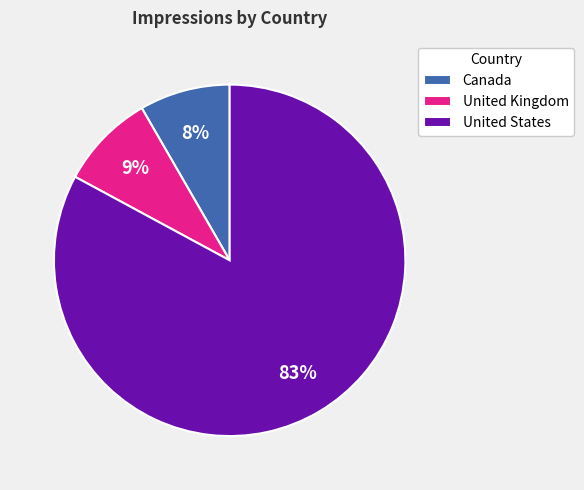

To the nearest percent, what is the average slice percentage?

33%